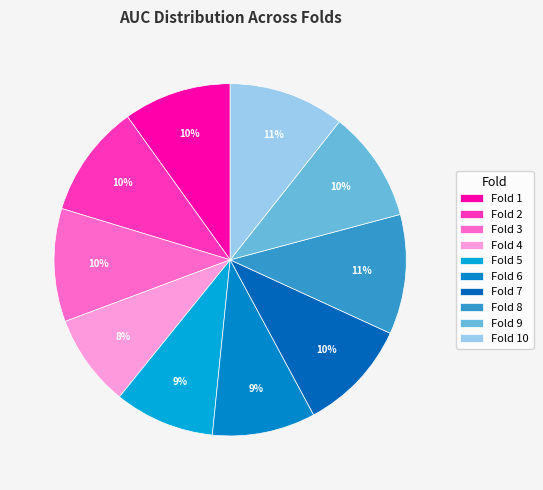

Does Fold 2 represent more than half of the total?

No